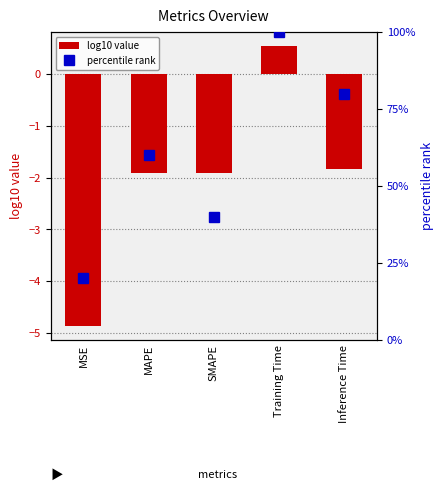

How many negative values does the log10 value series have?

4